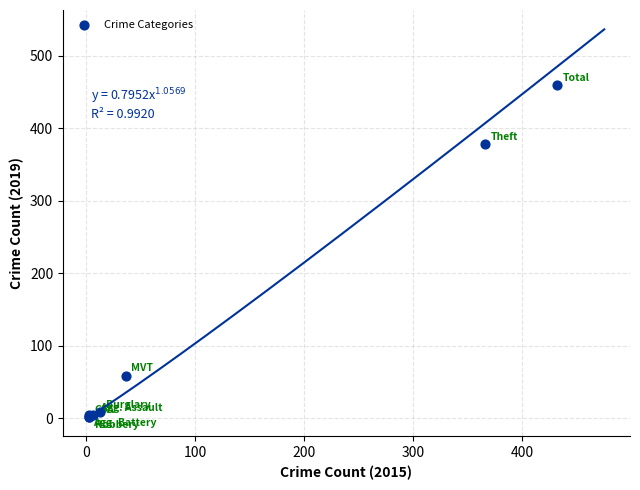

What Y value in the scatter plot is closest to 231?

378